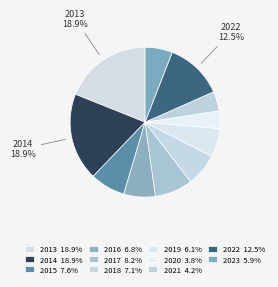

True or false: 2019 accounts for 6% of the total.

True